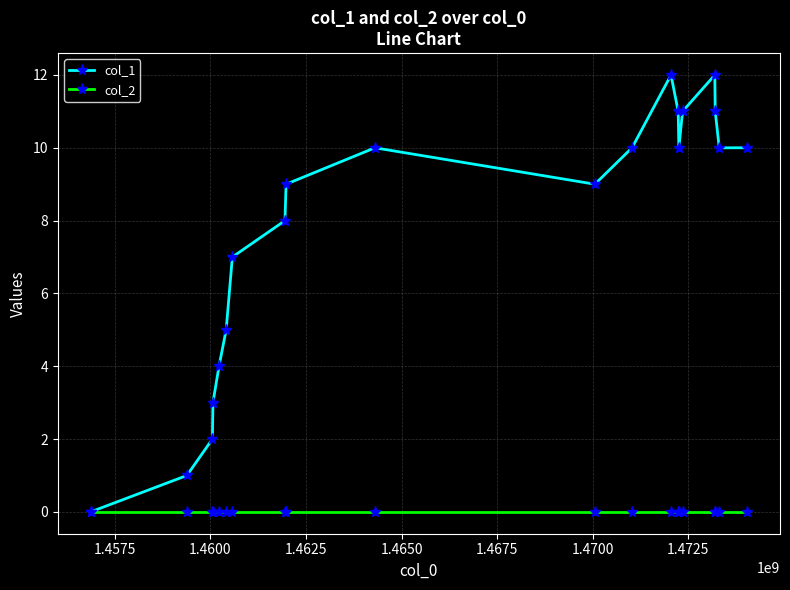

Which series has the largest total across all categories?

col_1